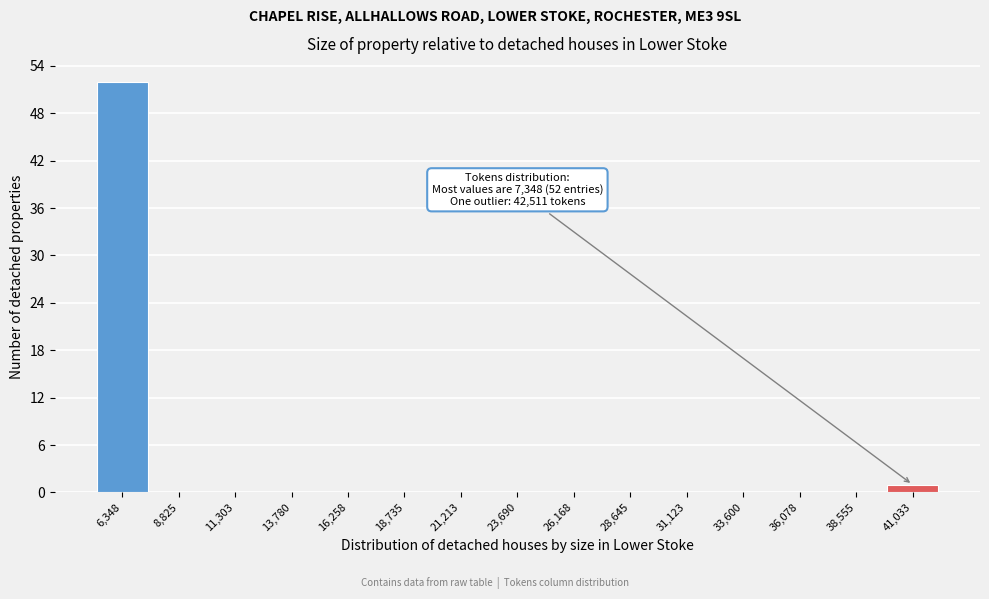

What is the change in value from 6,348 to 16,258?

-52